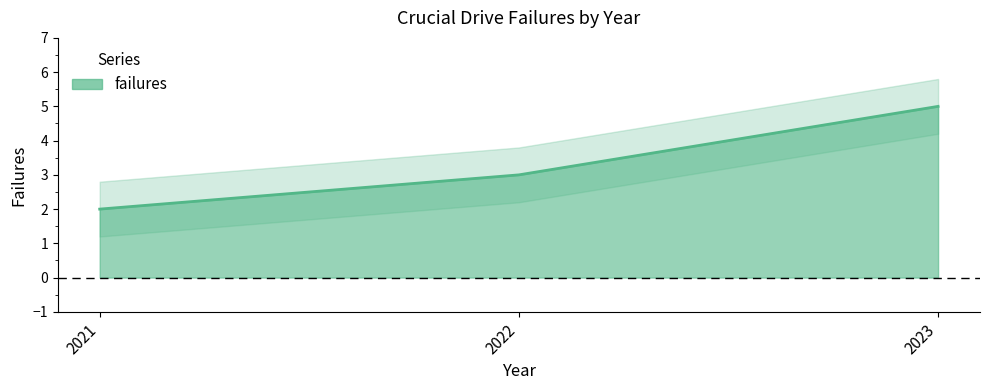

Which has a higher value, 2021 or 2023?

2023